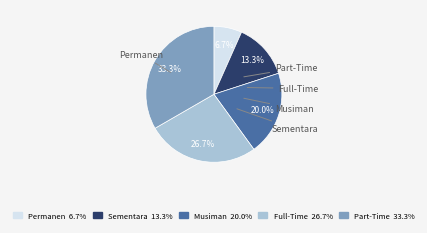

How many slices are in this pie chart?

5